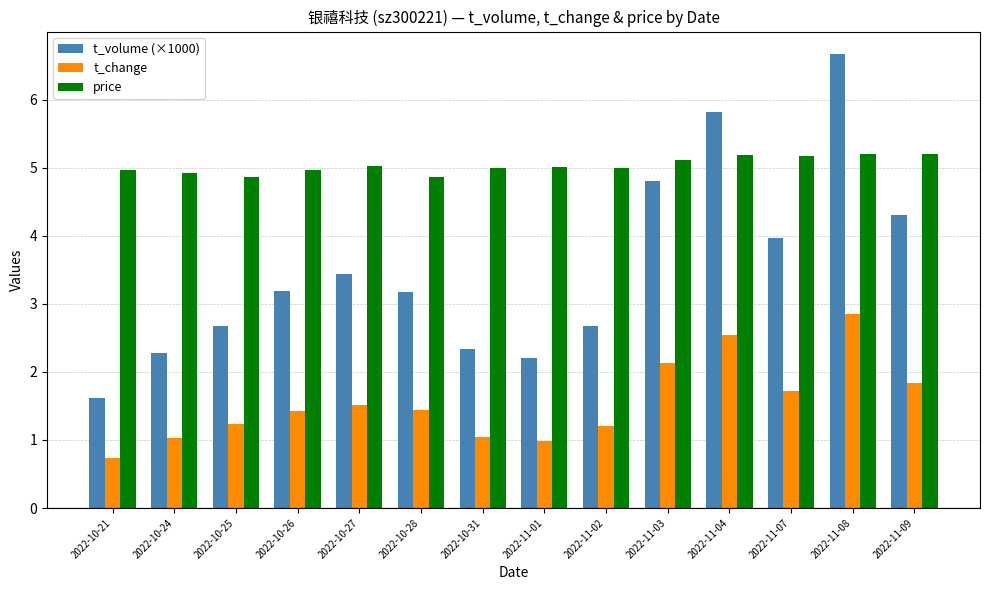

What is the sum of all t_volume (×1000) values?

49.1